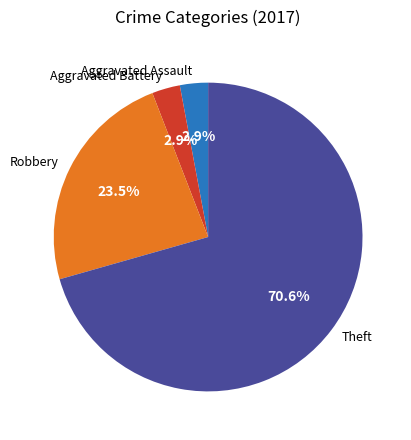

Is the sum of Aggravated Assault and Theft greater than half?

Yes